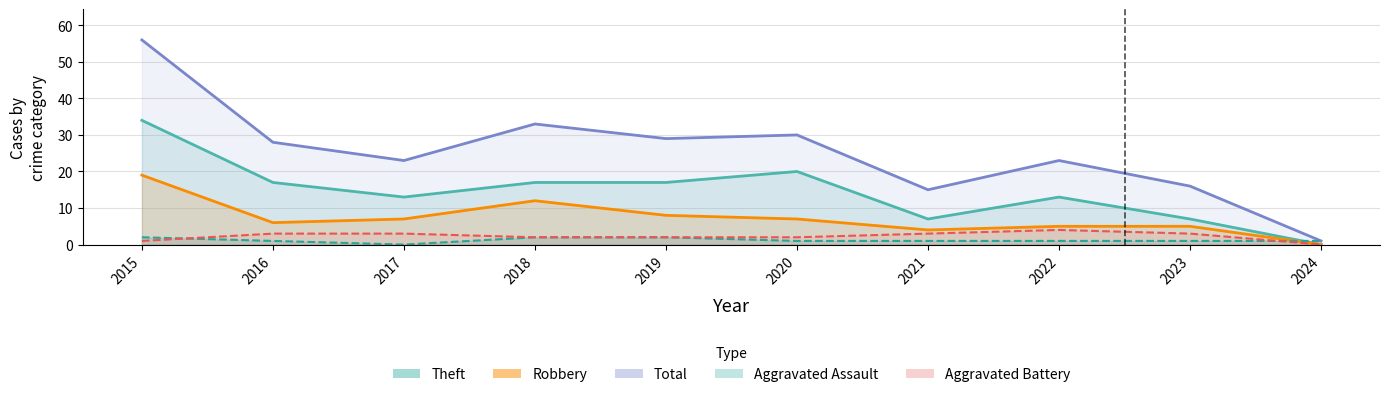

At how many categories does at least one series exceed 6?

9